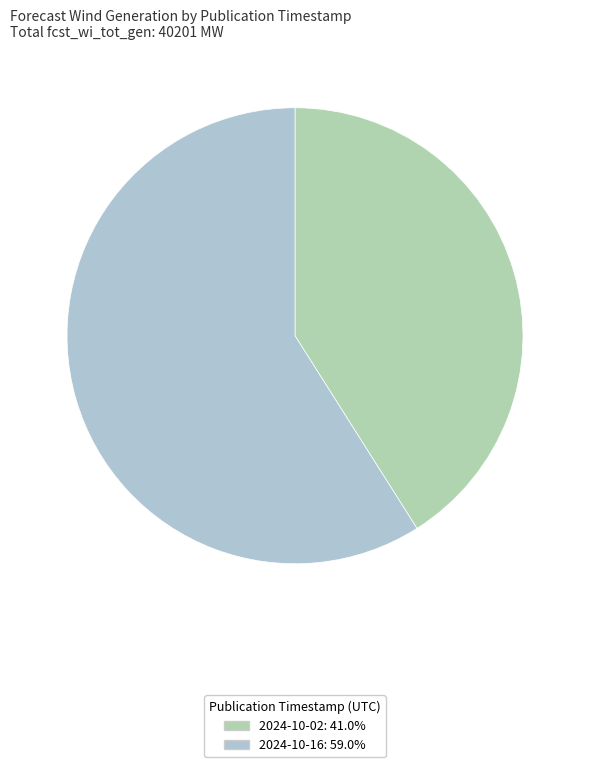

Count the number of slices in the pie.

2